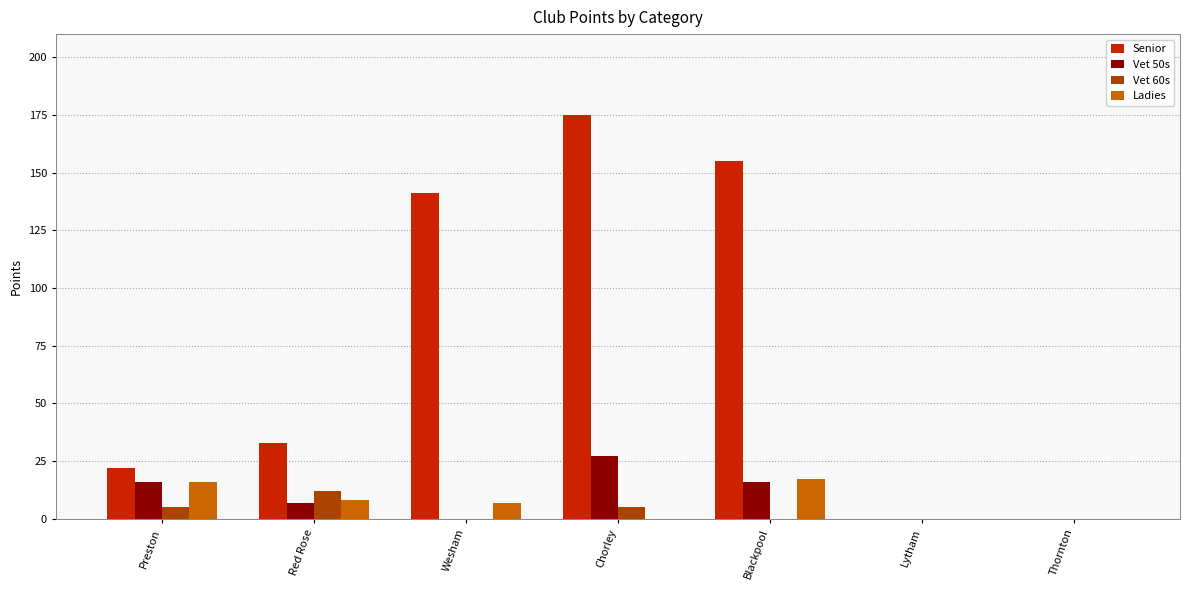

Reading left to right, list all the values displayed in this chart.

Senior: 22	33	141	175	155	0	0
Vet 50s: 16	7	0	27	16	0	0
Vet 60s: 5	12	0	5	0	0	0
Ladies: 16	8	7	0	17	0	0